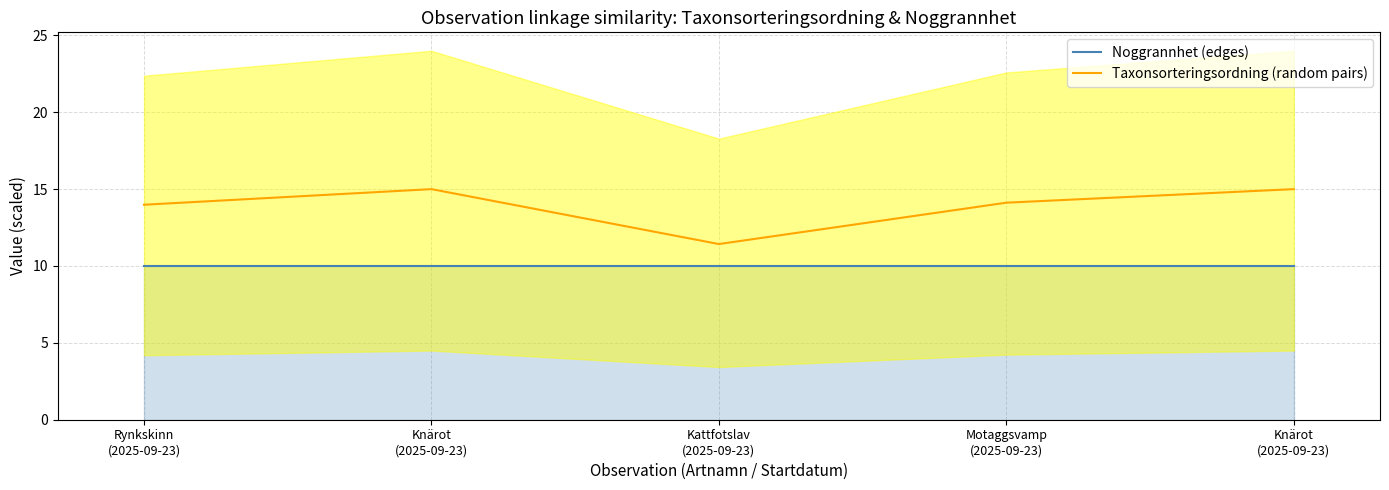

The value of Taxonsorteringsordning (random pairs) at Knärot
(2025-09-23) is 15.0. True or false?

True